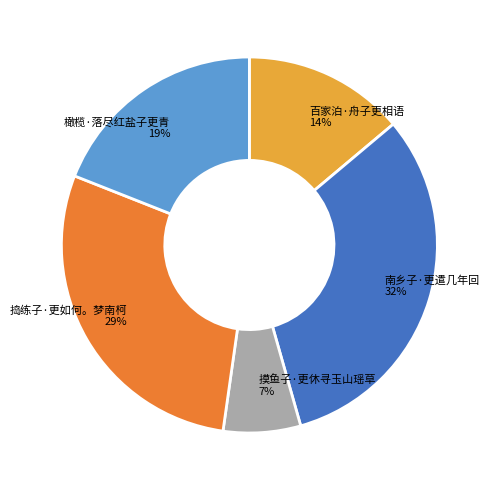

Which category has the biggest portion of the pie?

南乡子·更遣几年回